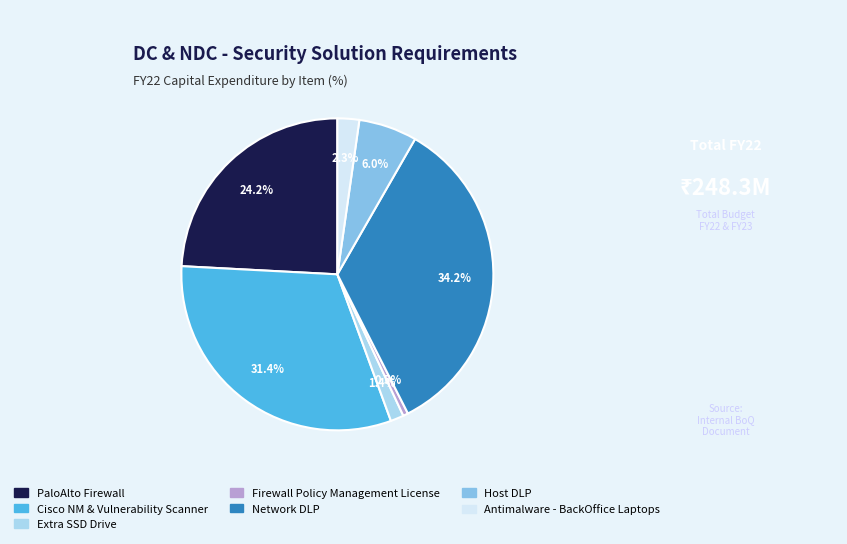

Is there any slice that represents more than half of the pie?

No